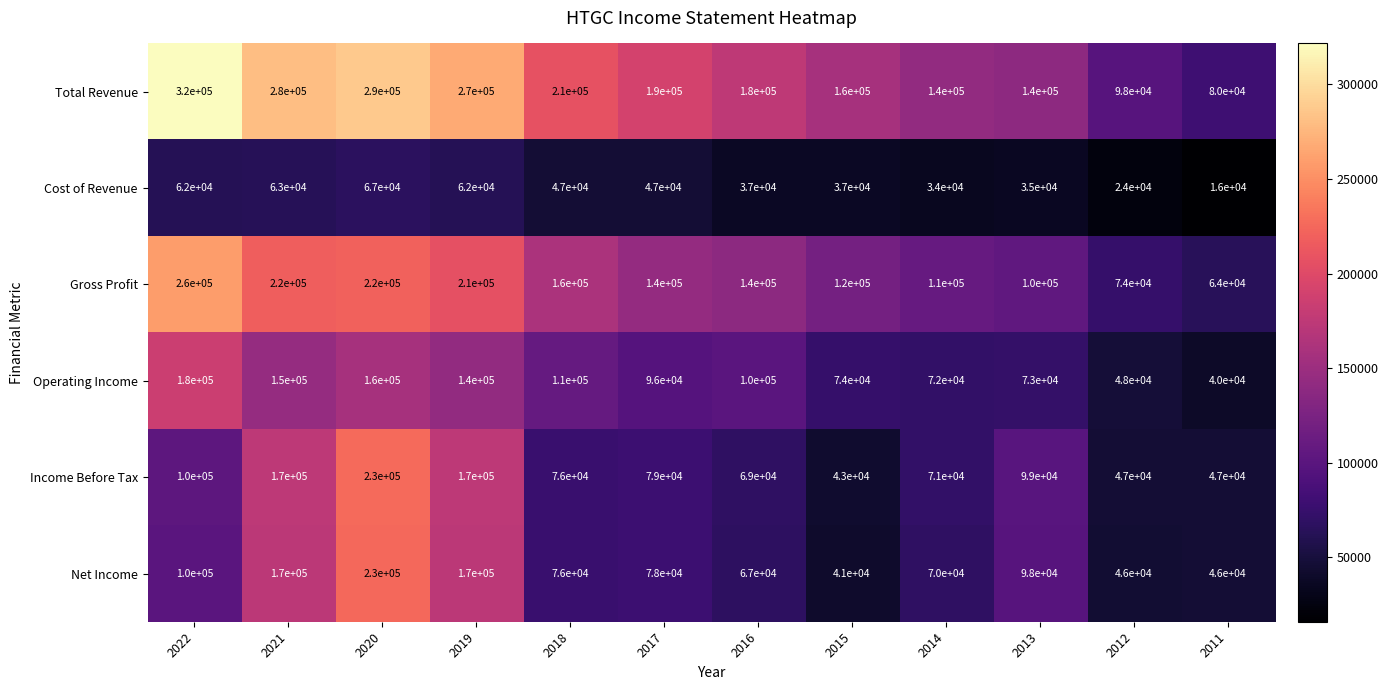

What is the difference between the Gross Profit values at 2019 and 2021?

10000